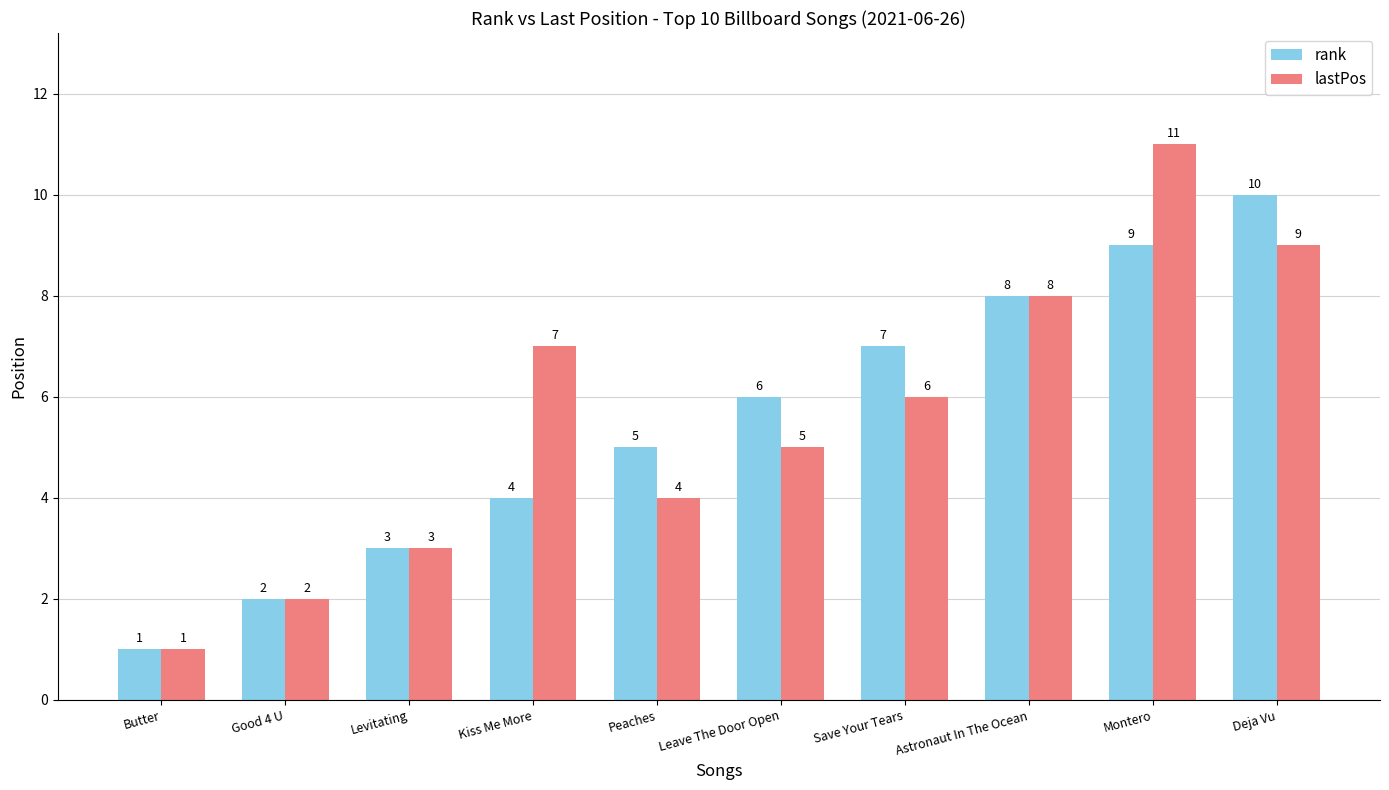

How many lastPos values are between 3 and 8?

6